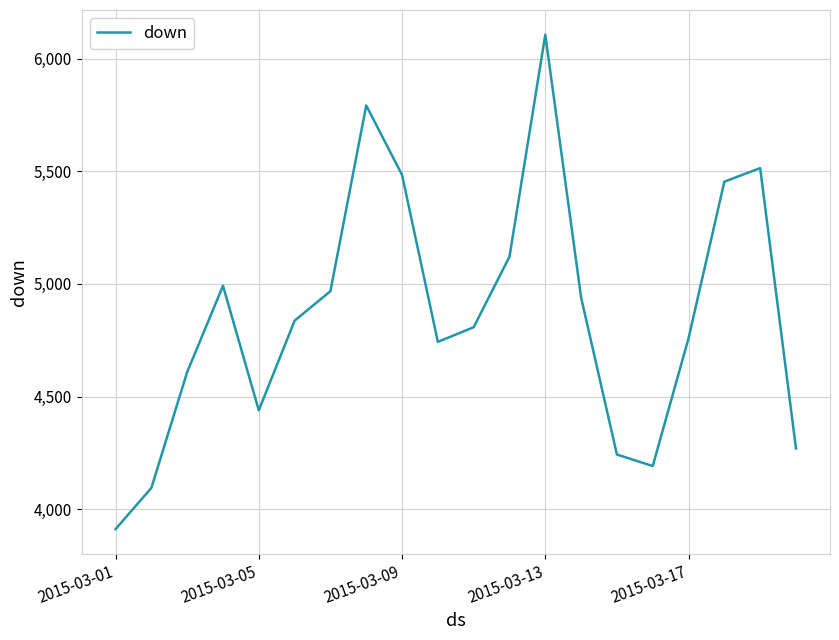

What is the smallest value displayed?

3912